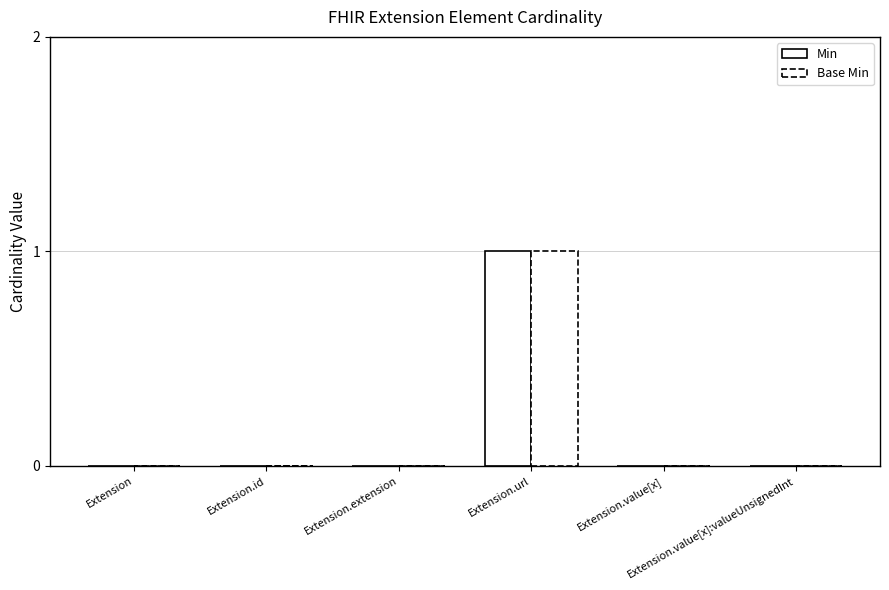

The value of Base Min at Extension.value[x] is 1. True or false?

False